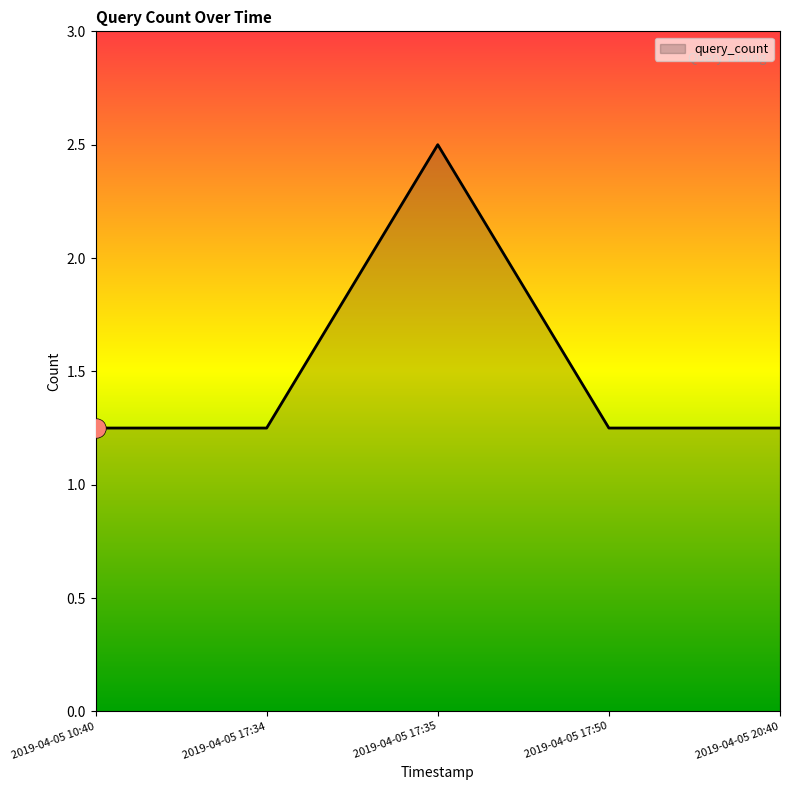

What is the average value?

1.5